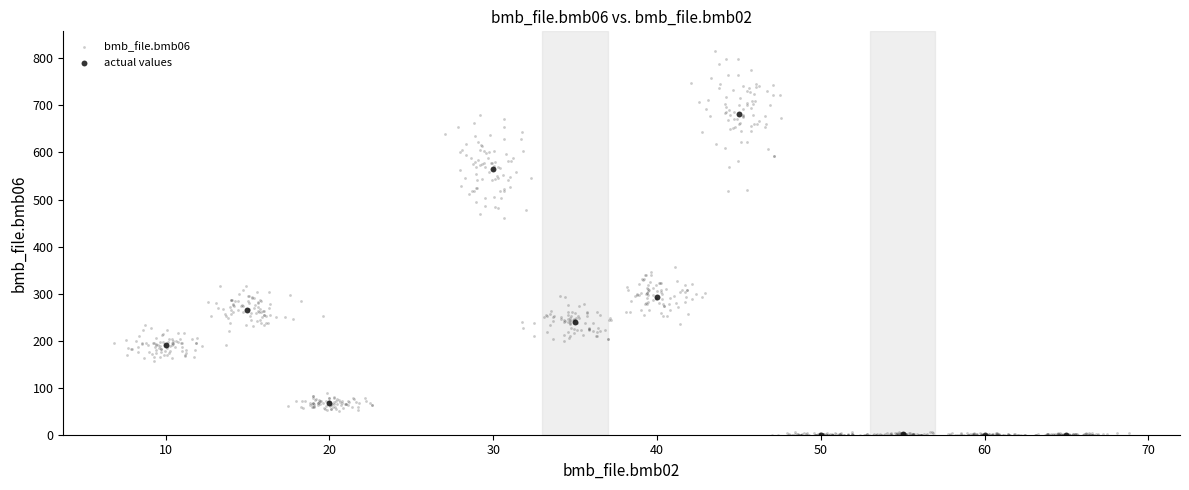

Which series reaches the maximum Y coordinate?

bmb_file.bmb06